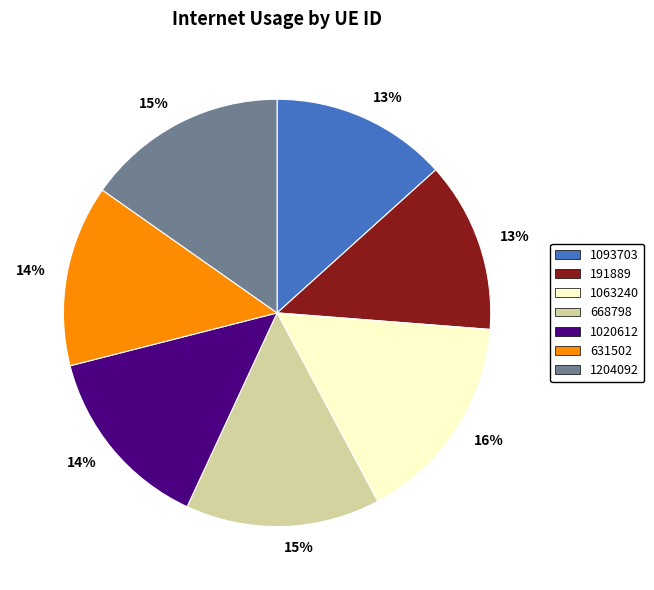

Count the number of slices in the pie.

7